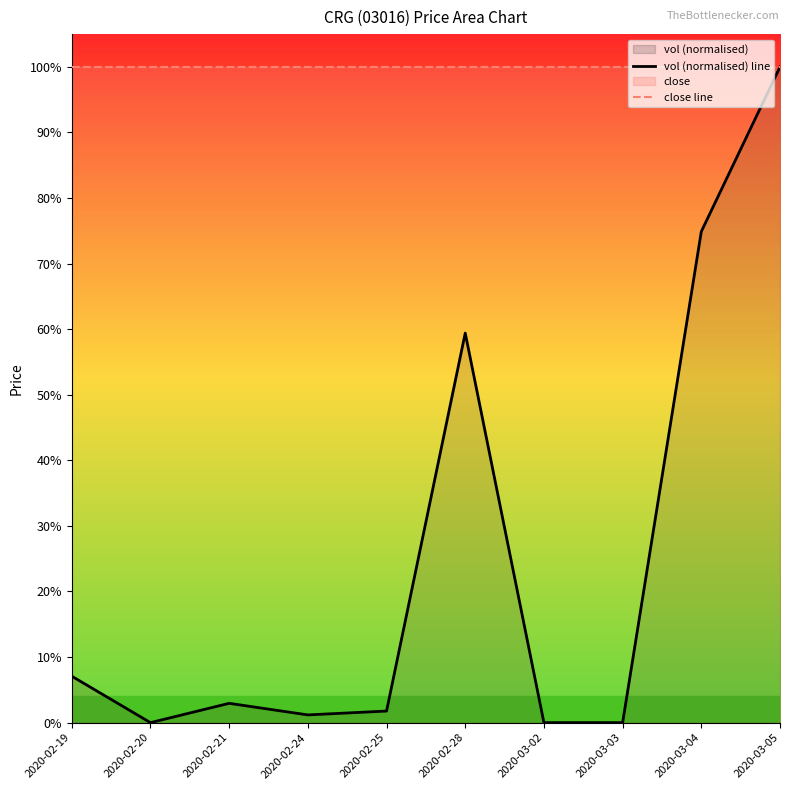

At 2020-03-03, list the series in order from smallest to largest.

vol (normalised) line, close line